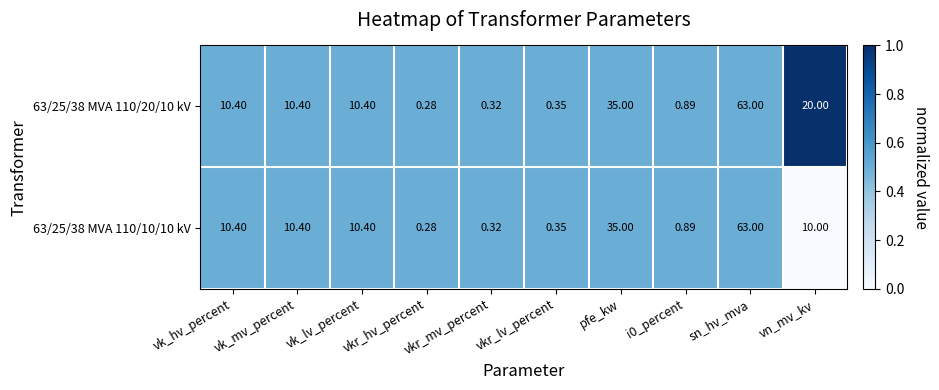

Rank the series by their average value, from highest to lowest.

63/25/38 MVA 110/20/10 kV, 63/25/38 MVA 110/10/10 kV